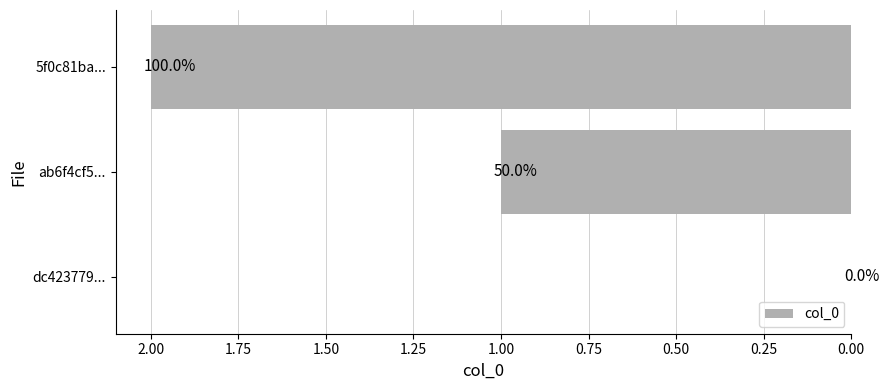

Are the bars horizontal?

Yes